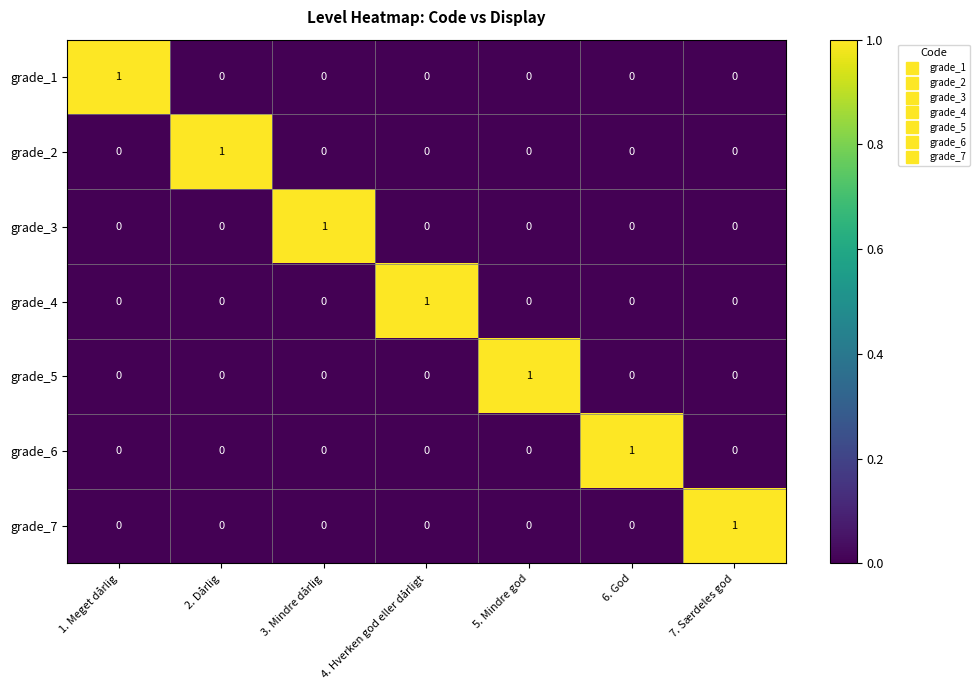

How many grade_4 values are between 0 and 1?

7